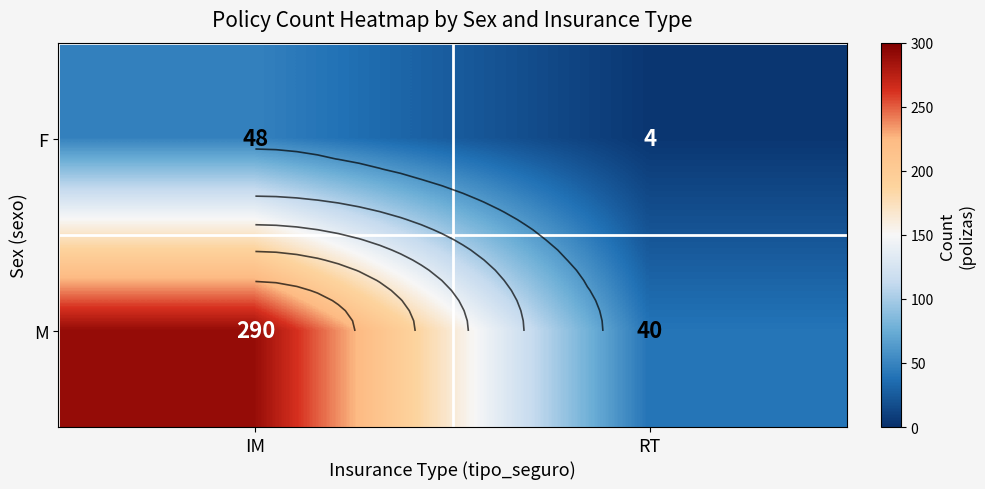

At which category is the sum across all series the highest?

IM